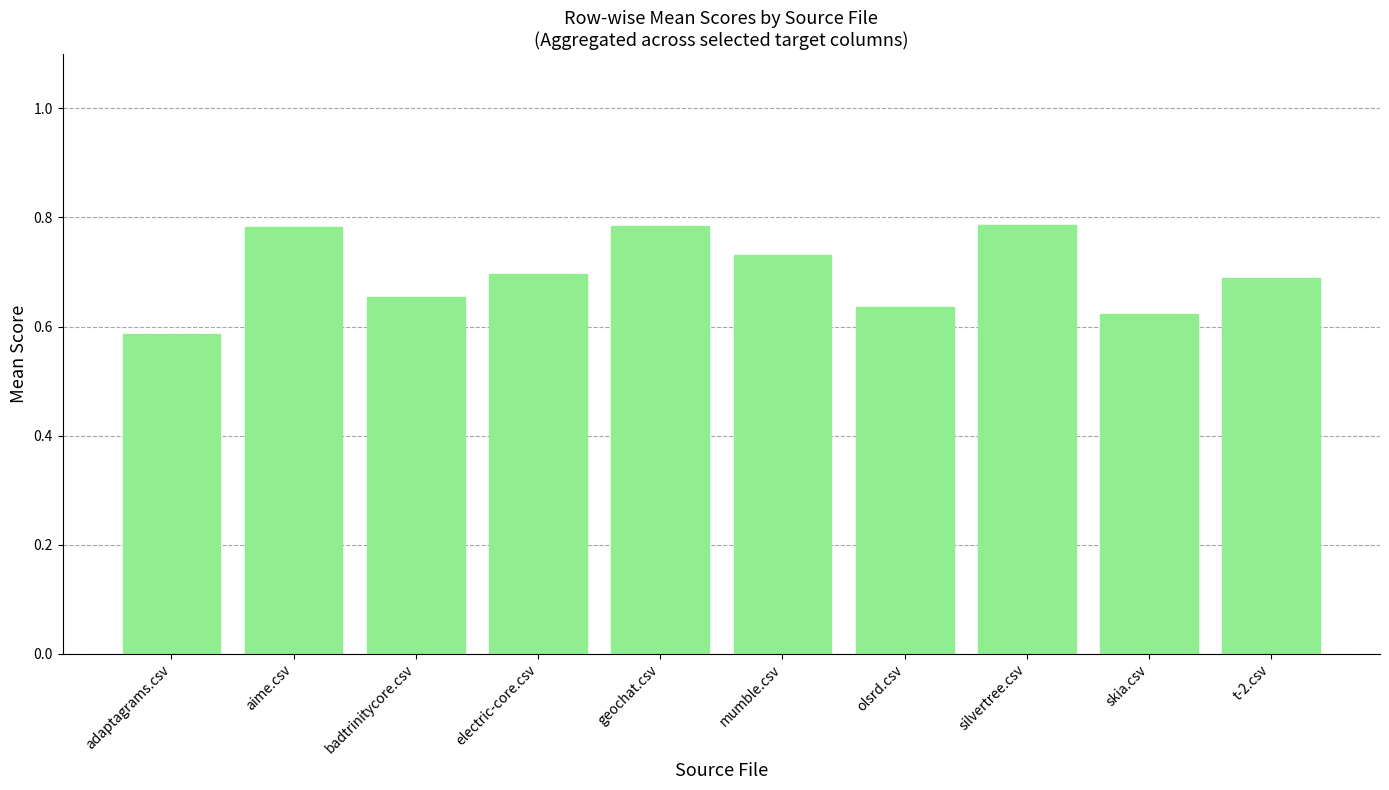

The value at silvertree.csv is 1.2. True or false?

False